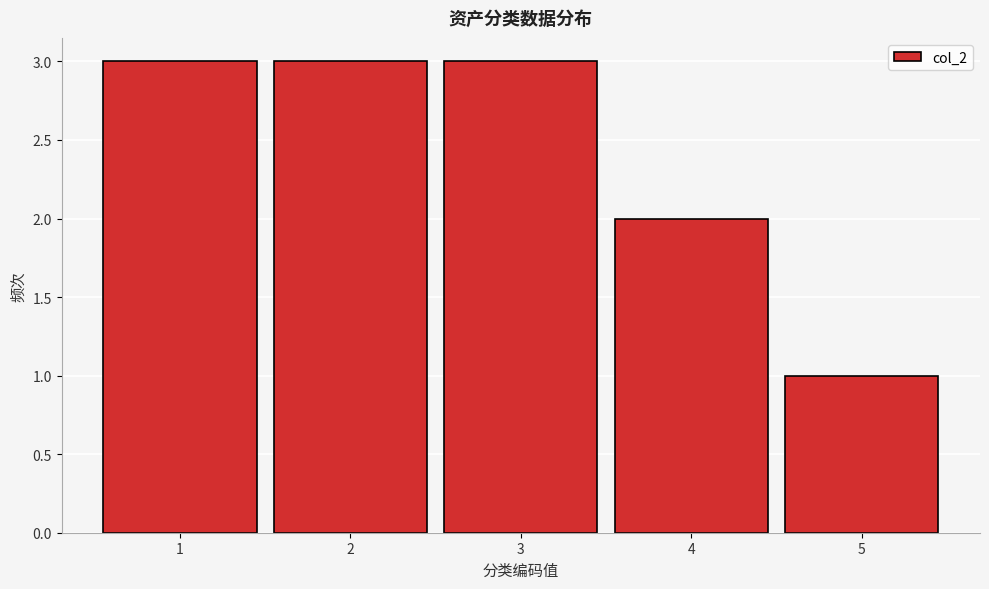

How tall is the bar that spans 1.5 to 2.5 on the x-axis? The values are not printed on the chart, so give them approximately, as read against the axis.

3